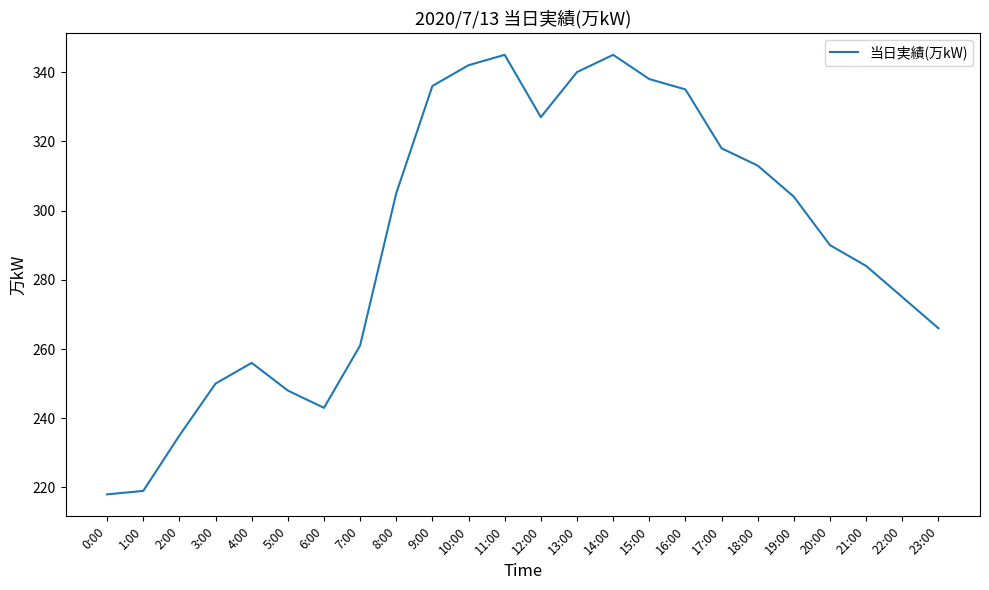

What position from the left is 22:00?

23